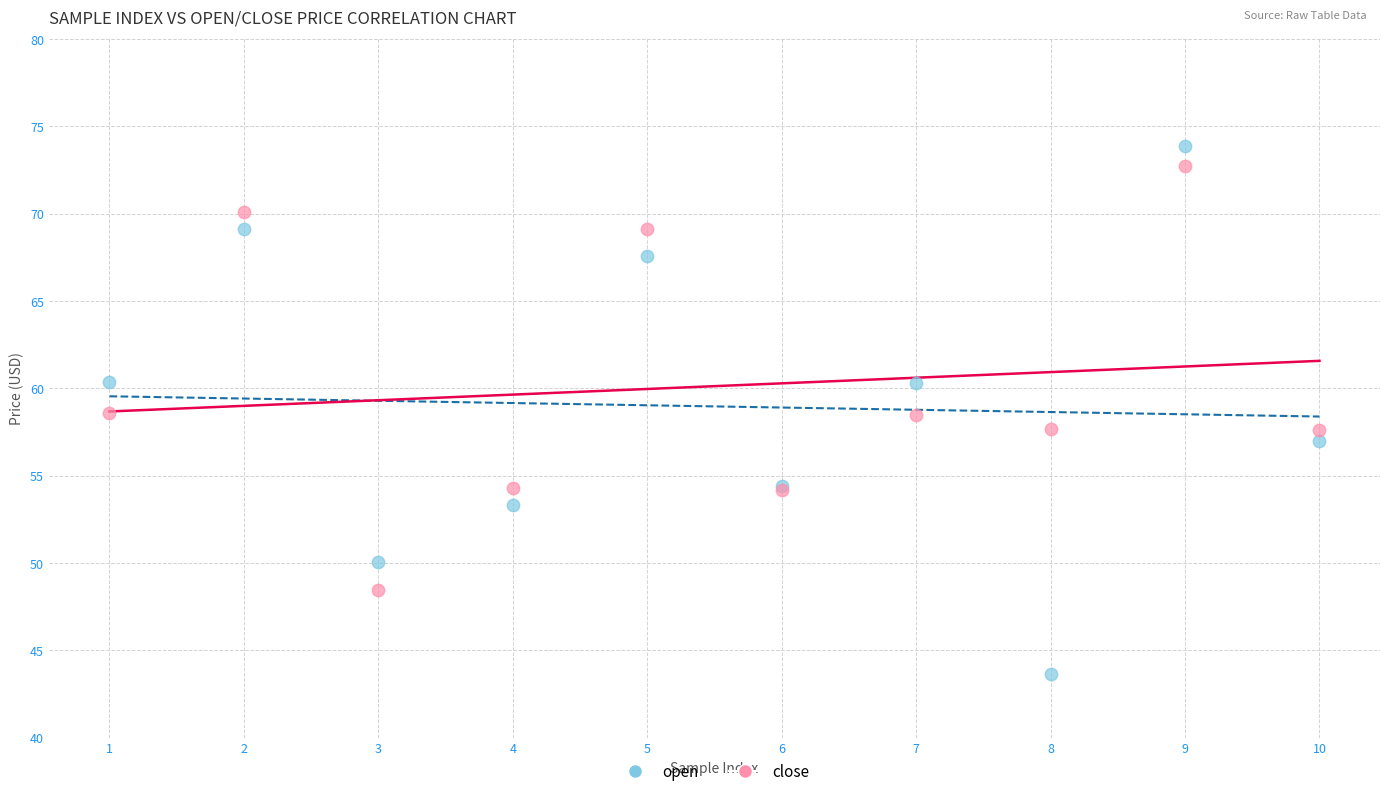

Which series has the widest spread of Y values?

open